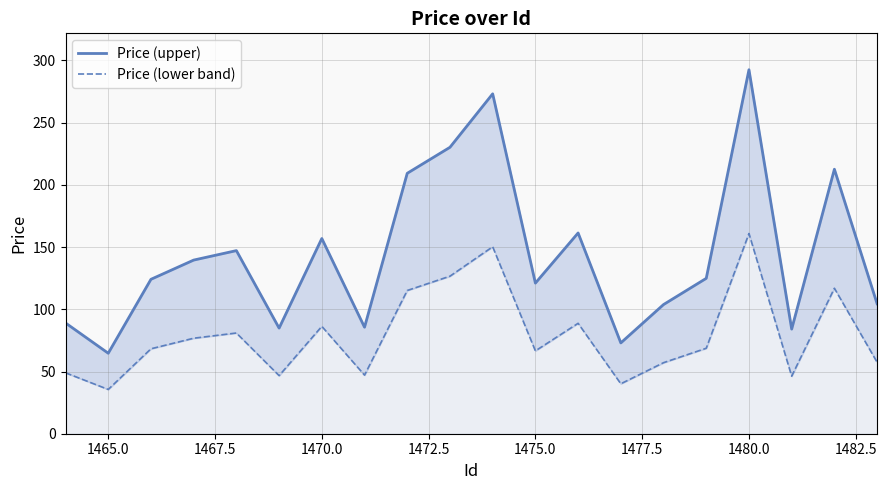

How many data points does each series have?

20